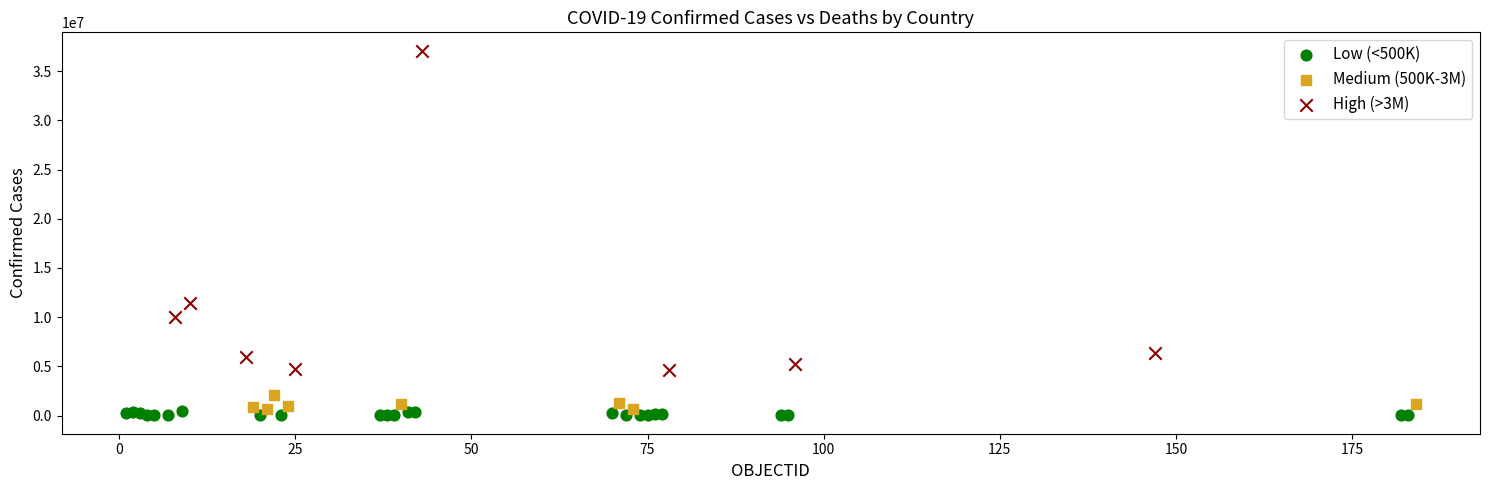

Which series reaches the maximum Y coordinate?

High (>3M)